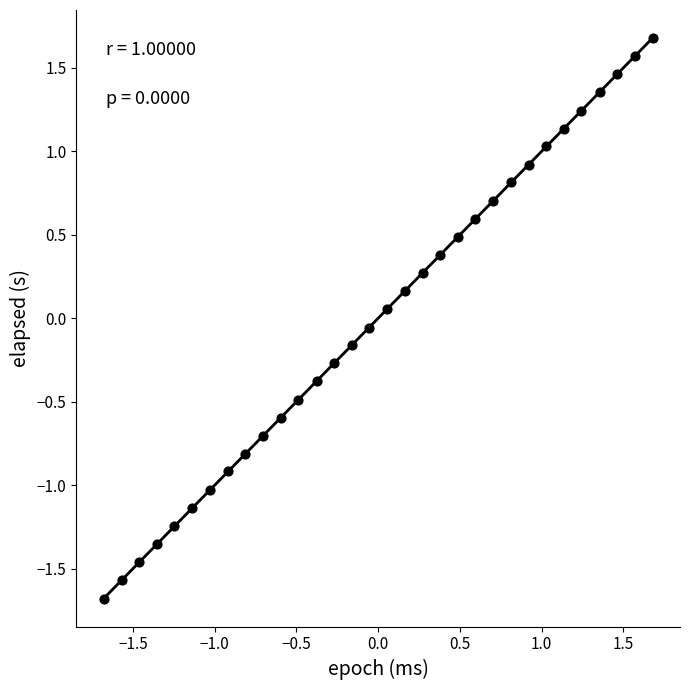

What is the range of X values (max minus min)?

3.4